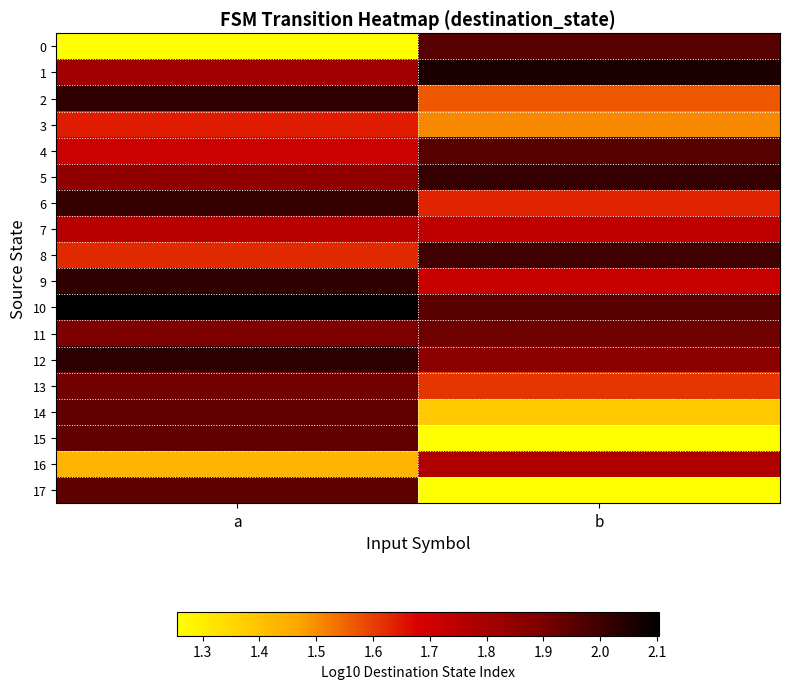

What is the spread (max minus min) of values at a?

0.8